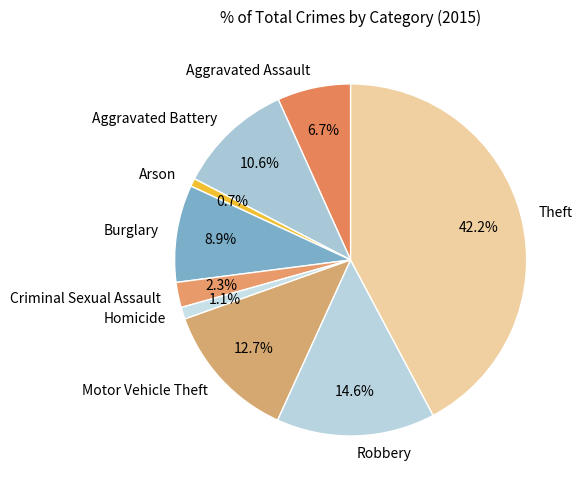

Does Aggravated Assault account for over 50% of the chart?

No